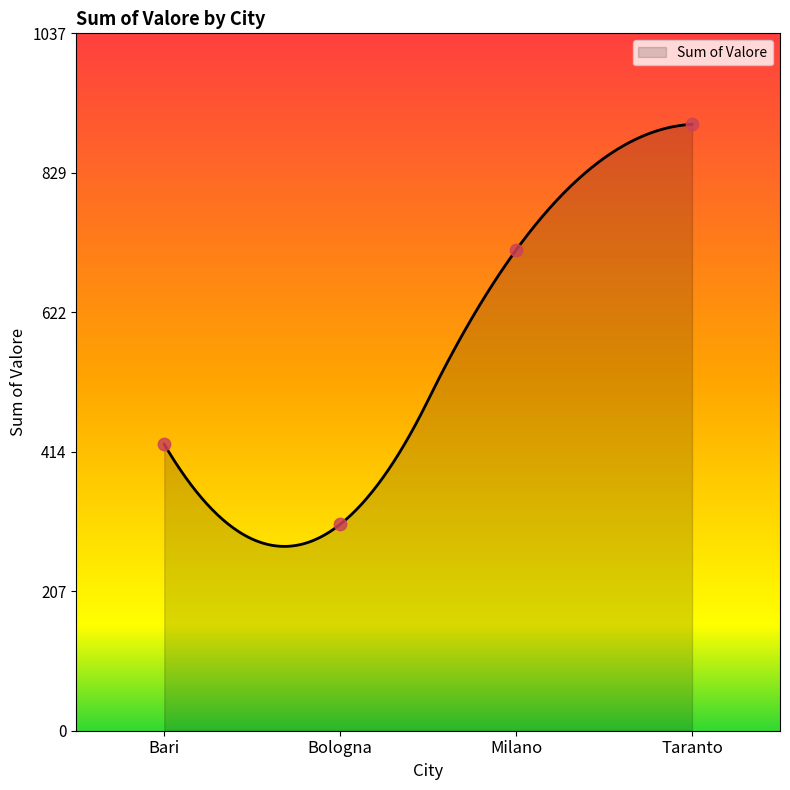

Approximately how many times larger is the value at Taranto compared to Bari?

2.1